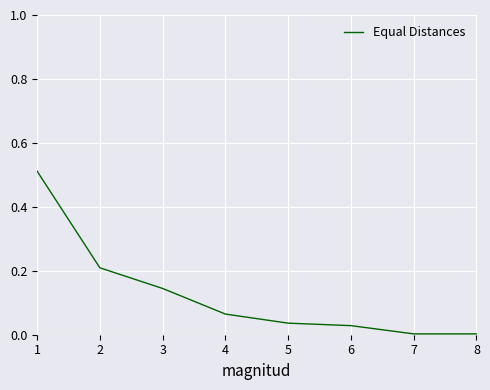

Which has a higher value, 5 or 4?

4